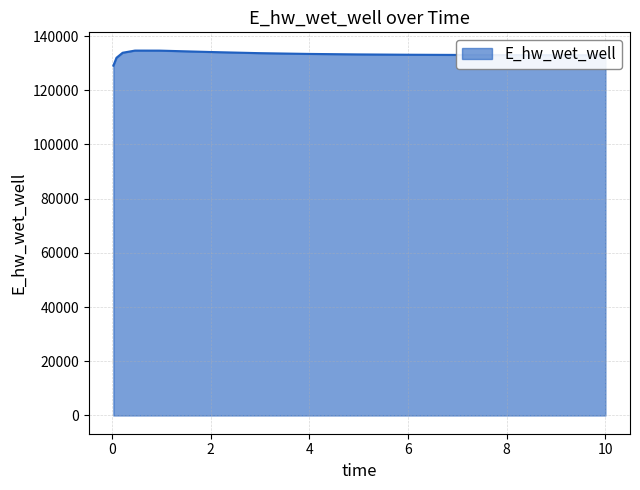

What is the maximum value shown in the chart?

134631.0